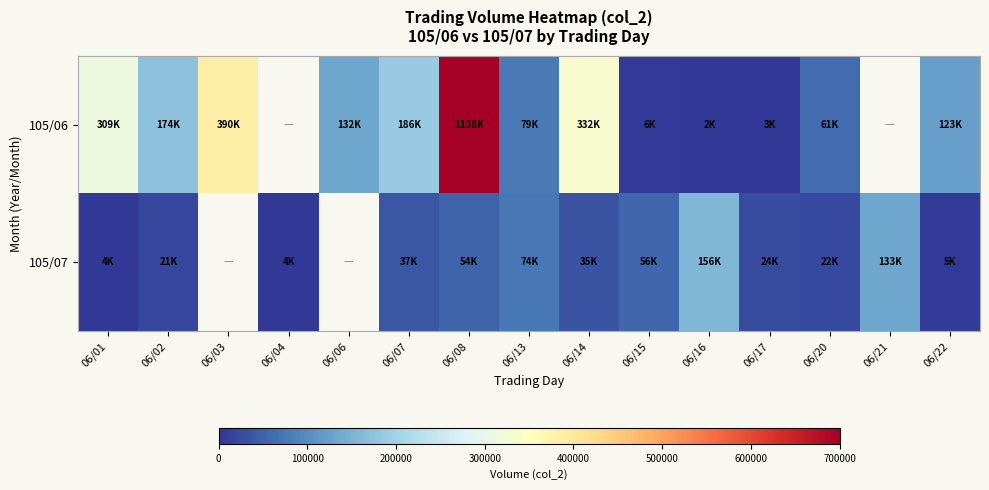

Between 06/02 and 06/15, which is larger?

06/02